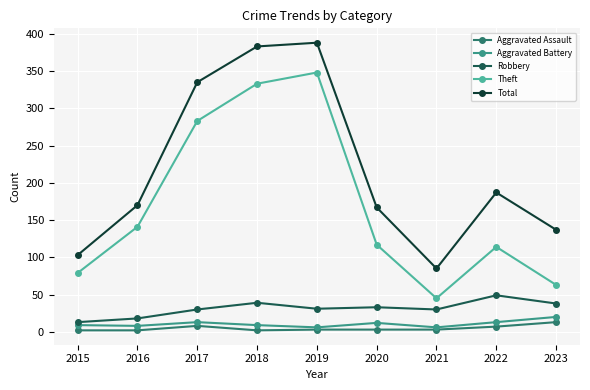

Between 2016 and 2017, which series saw the biggest shift?

Total